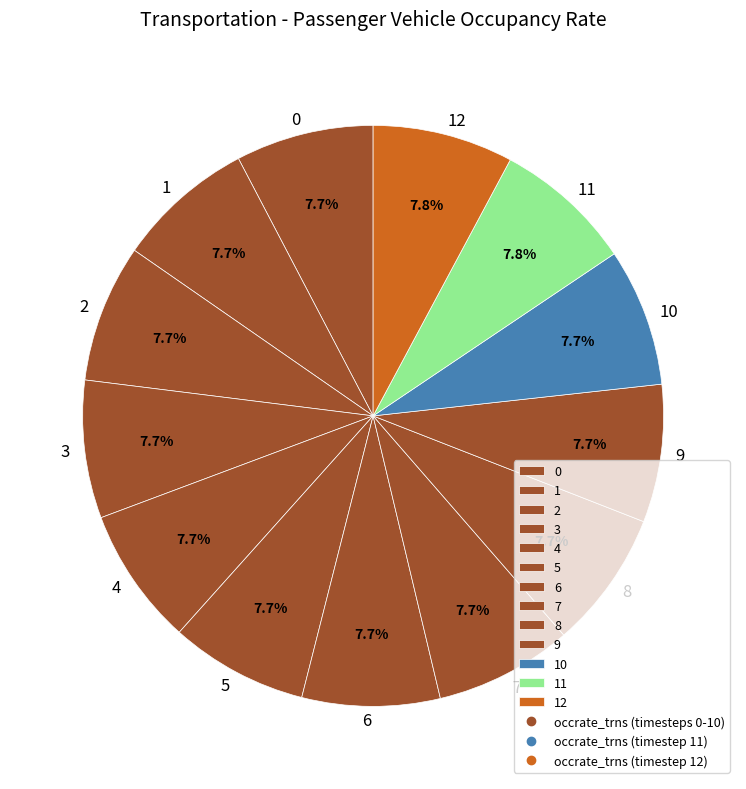

Approximately how many times larger is the value at 4 compared to 9?

1.0